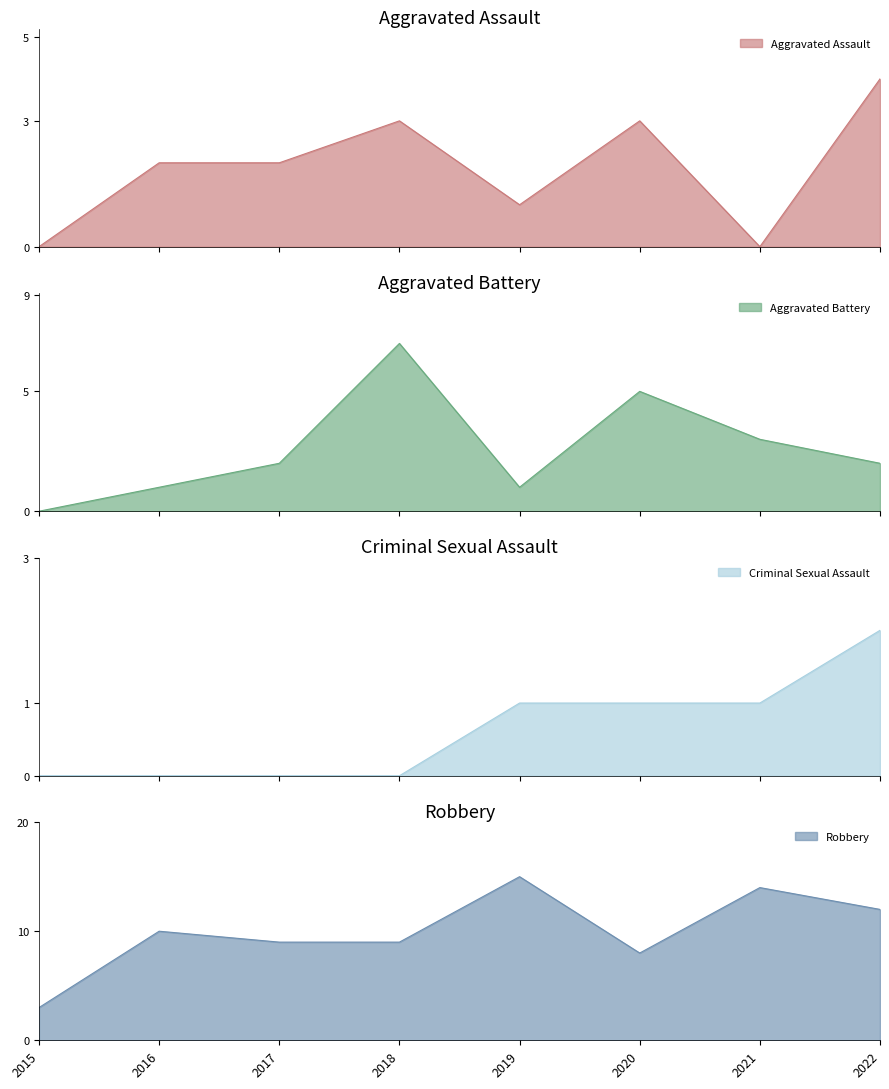

Reading left to right, transcribe all the data shown in this chart.

Aggravated Assault: 2015=0	2016=2	2017=2	2018=3	2019=1	2020=3	2021=0	2022=4
Aggravated Battery: 2015=0	2016=1	2017=2	2018=7	2019=1	2020=5	2021=3	2022=2
Criminal Sexual Assault: 2015=0	2016=0	2017=0	2018=0	2019=1	2020=1	2021=1	2022=2
Robbery: 2015=3	2016=10	2017=9	2018=9	2019=15	2020=8	2021=14	2022=12